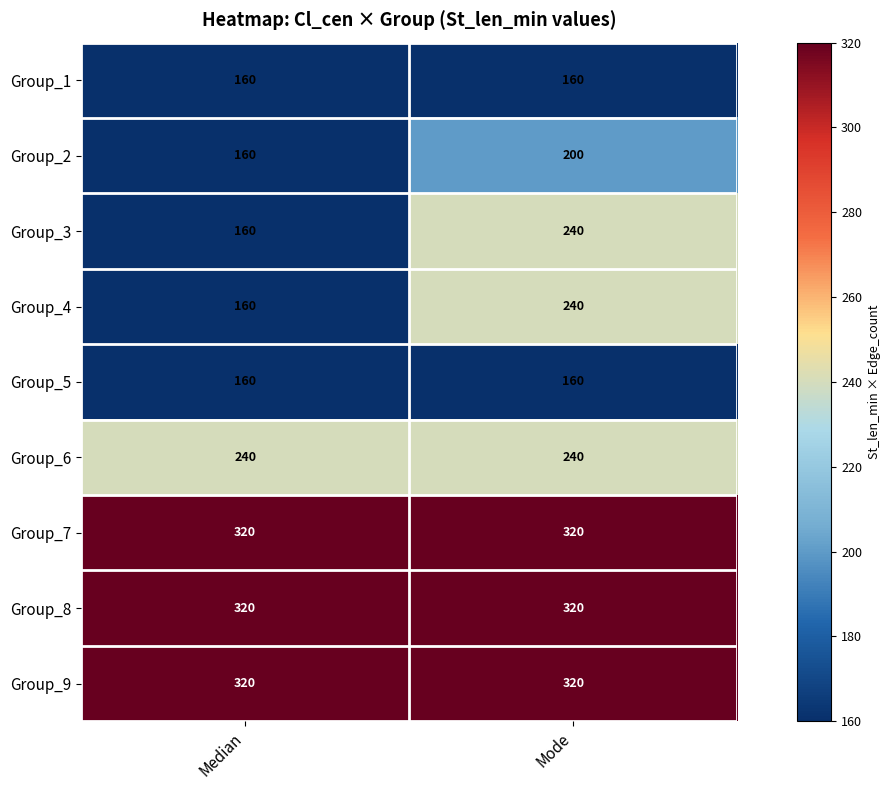

Reading left to right, extract all data points from this chart.

Group_1: 160	160
Group_2: 160	200
Group_3: 160	240
Group_4: 160	240
Group_5: 160	160
Group_6: 240	240
Group_7: 320	320
Group_8: 320	320
Group_9: 320	320